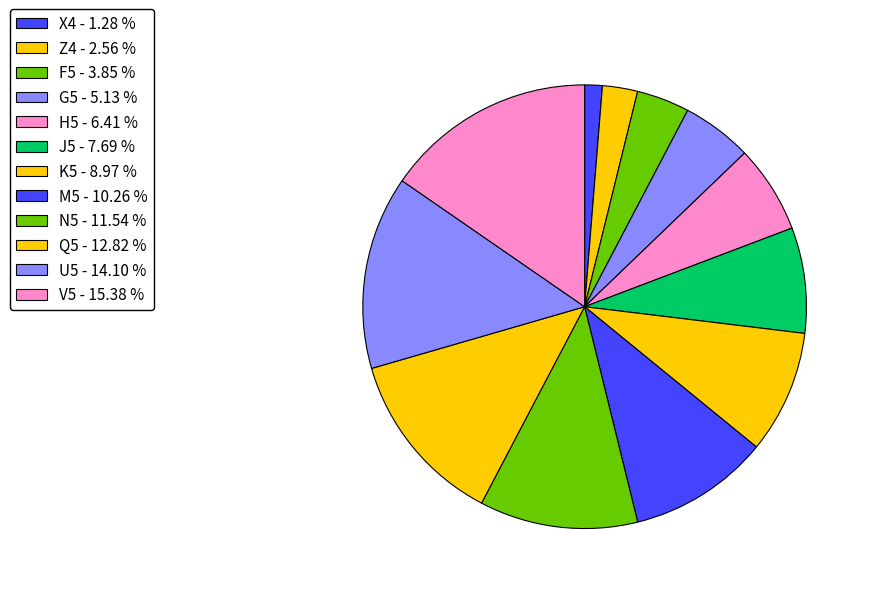

Approximately how many times larger is the value at G5 compared to Q5?

0.4